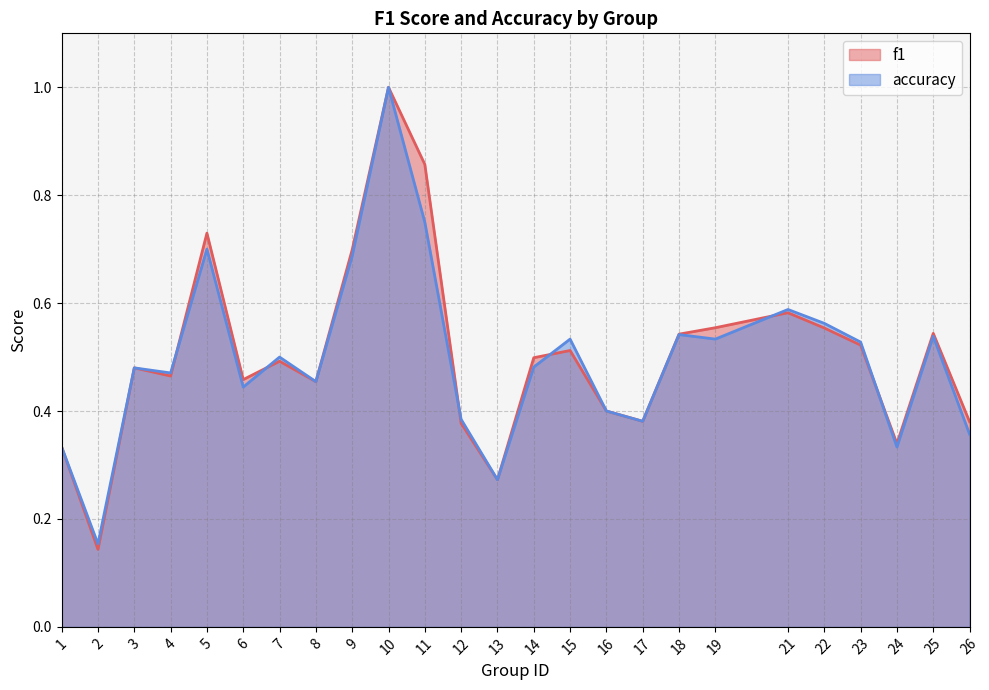

The accuracy series shows 0.3 at 9. True or false?

False